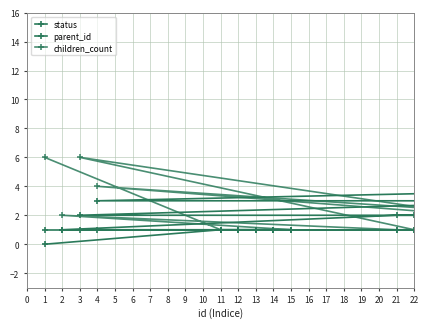

What is the difference between the second highest and minimum values in the children_count series?

5